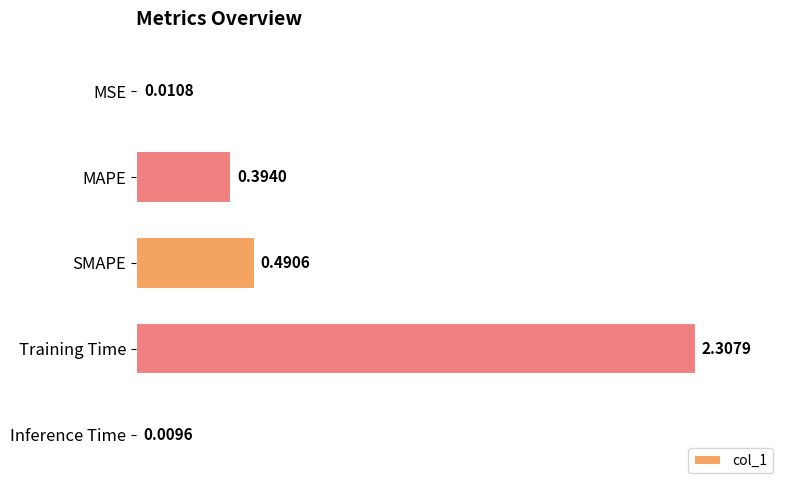

What is the change in value from MAPE to SMAPE?

+0.1